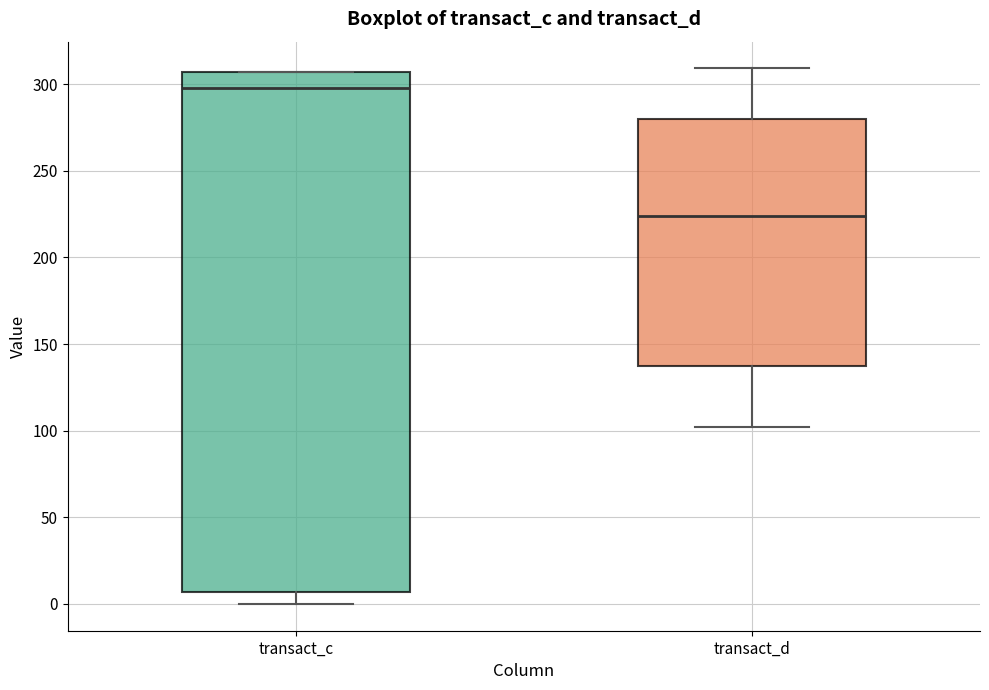

Which box has the highest median line?

transact_c